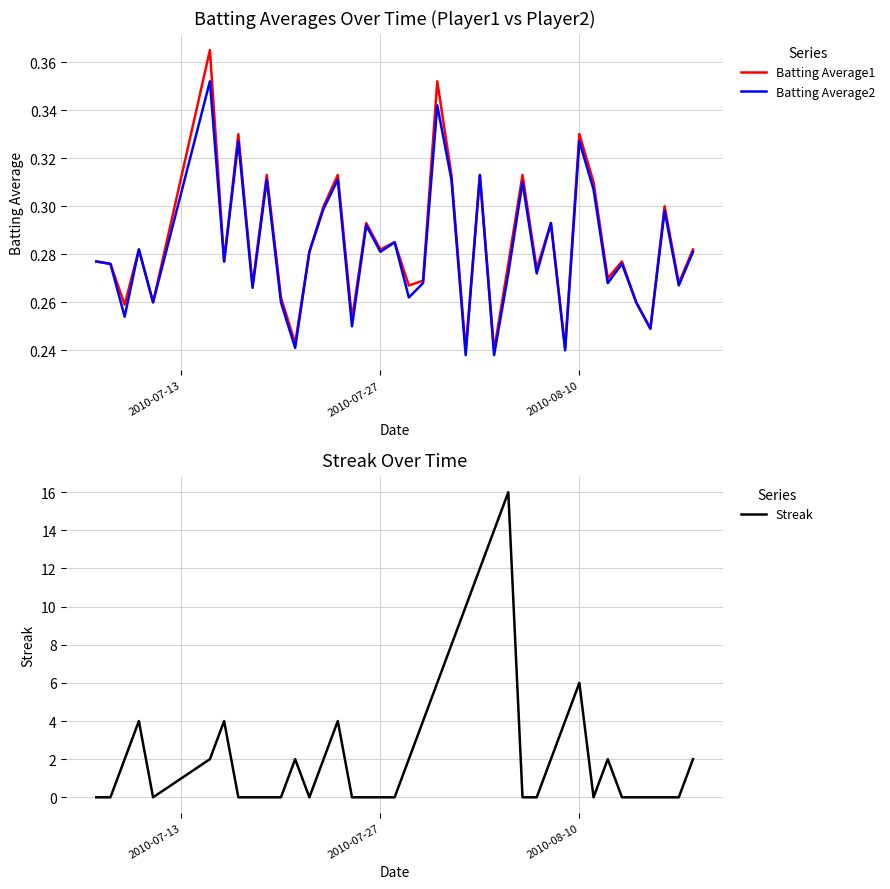

True or false: Streak has a value of 9.1 at 28.

False